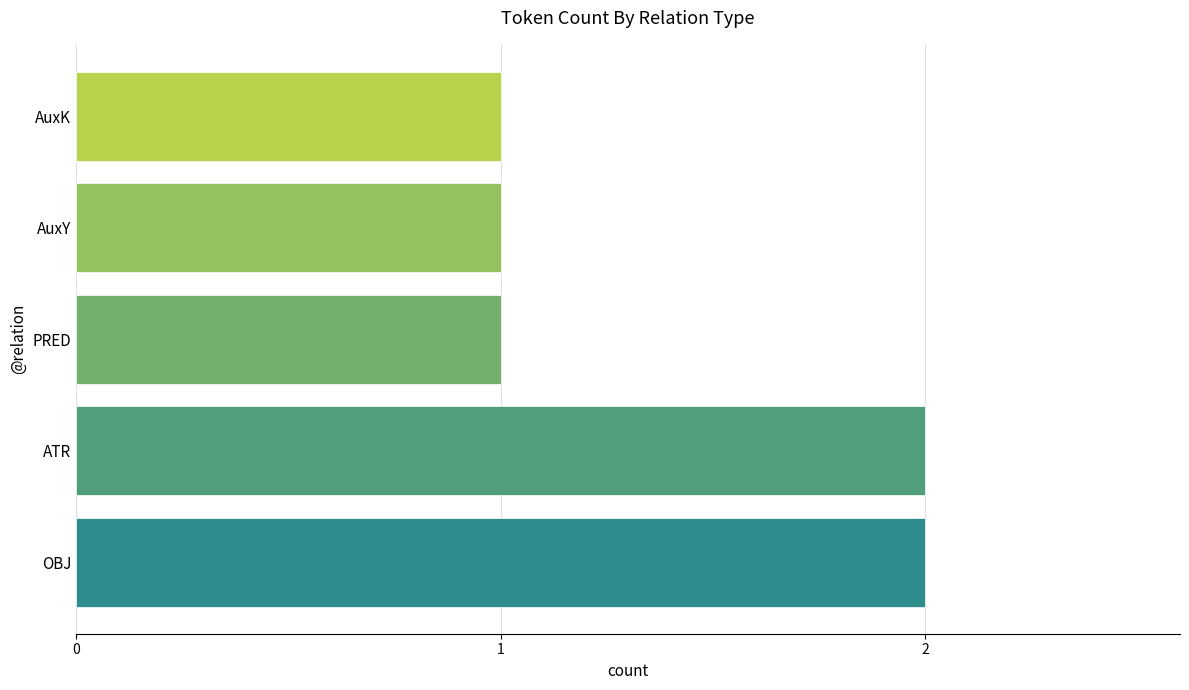

The chart shows a value of 1 at PRED. True or false?

True